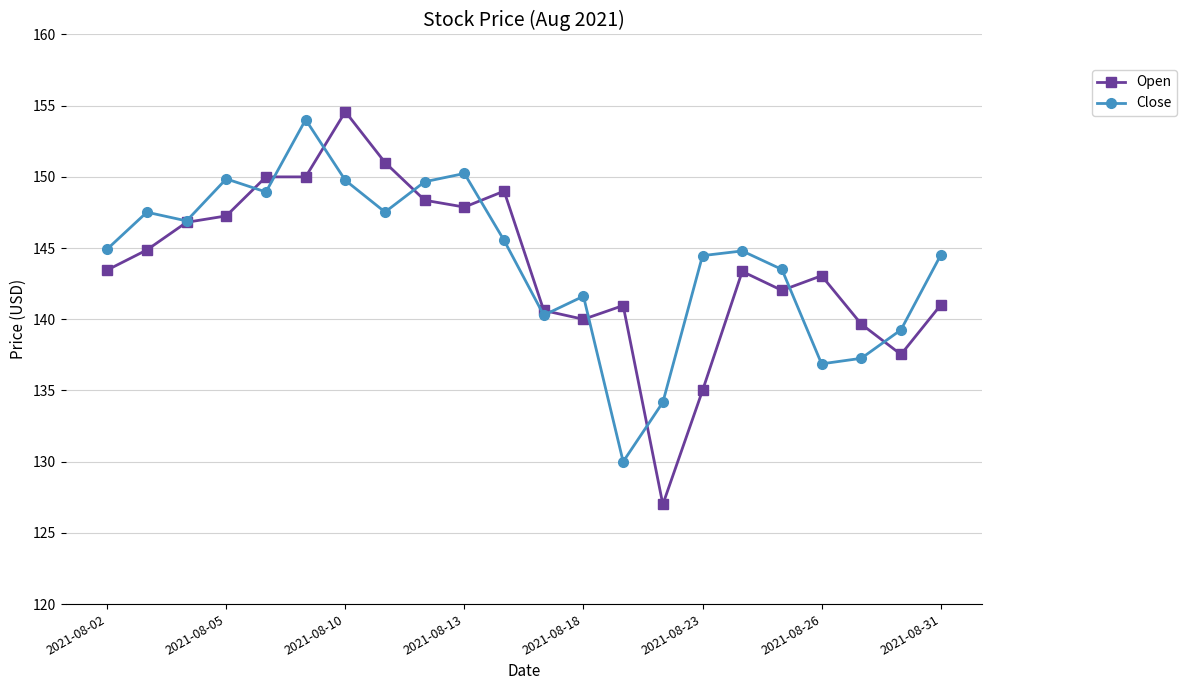

True or false: Open has more than 2 interior local peaks.

True